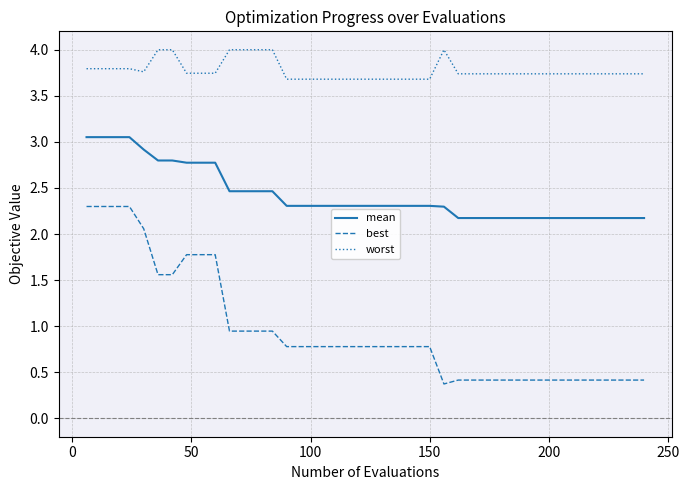

What are all the series names shown in the legend?

mean, best, worst